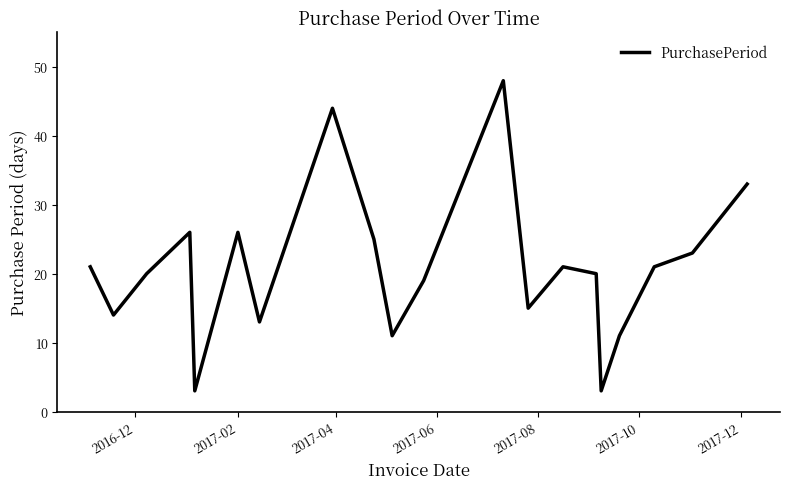

What is the greatest value displayed?

48